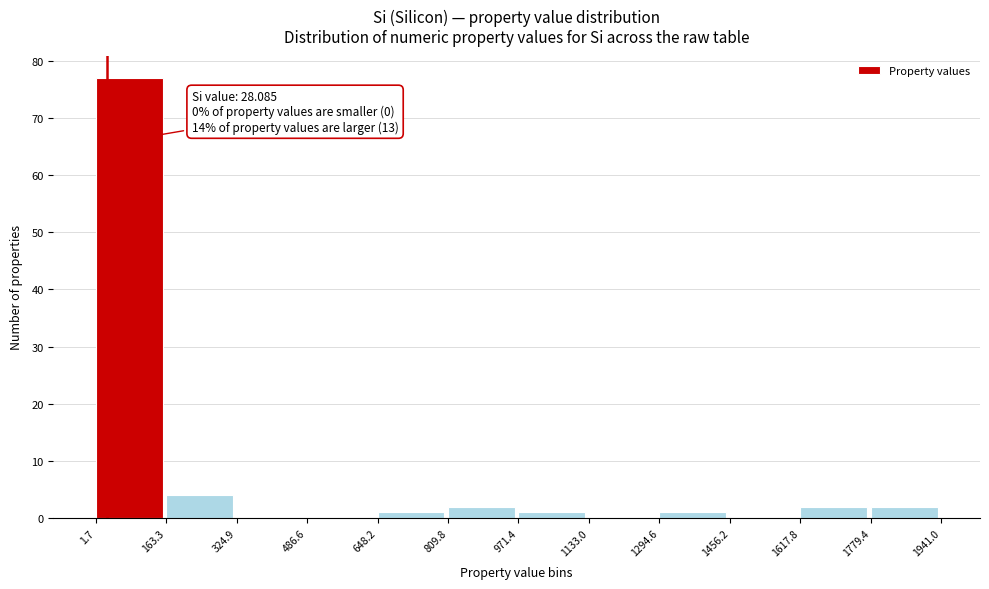

Which range on the x-axis has the tallest bar?

1.7 to 163.3